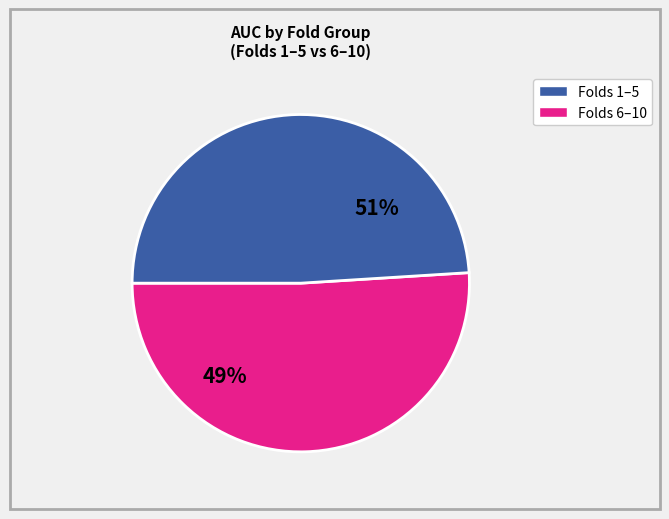

Combined, do 3 and 7 account for over 50%?

No